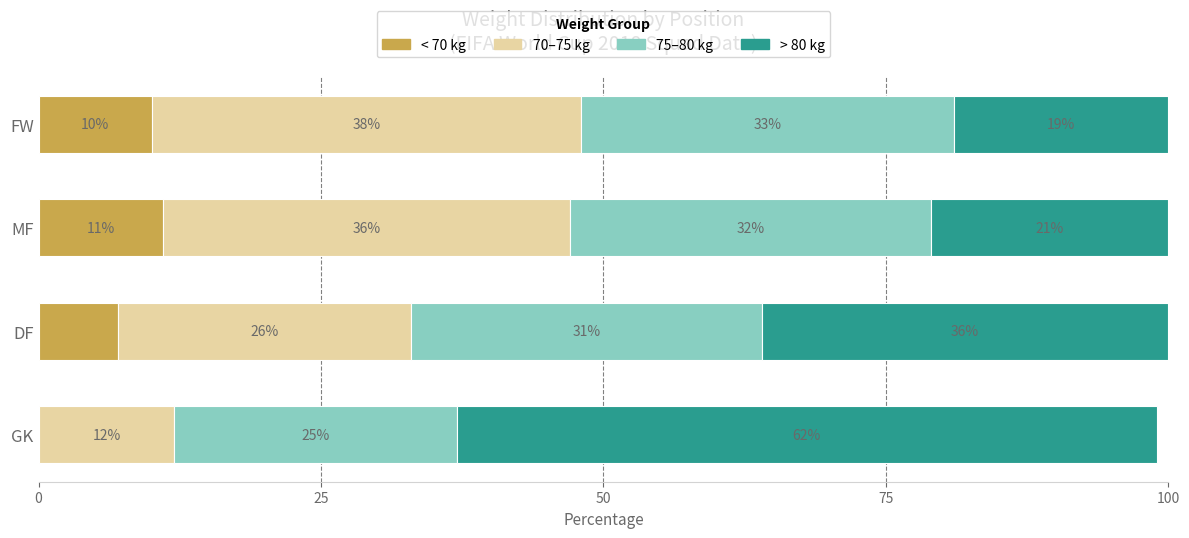

What is the average value of the < 70 kg series?

7